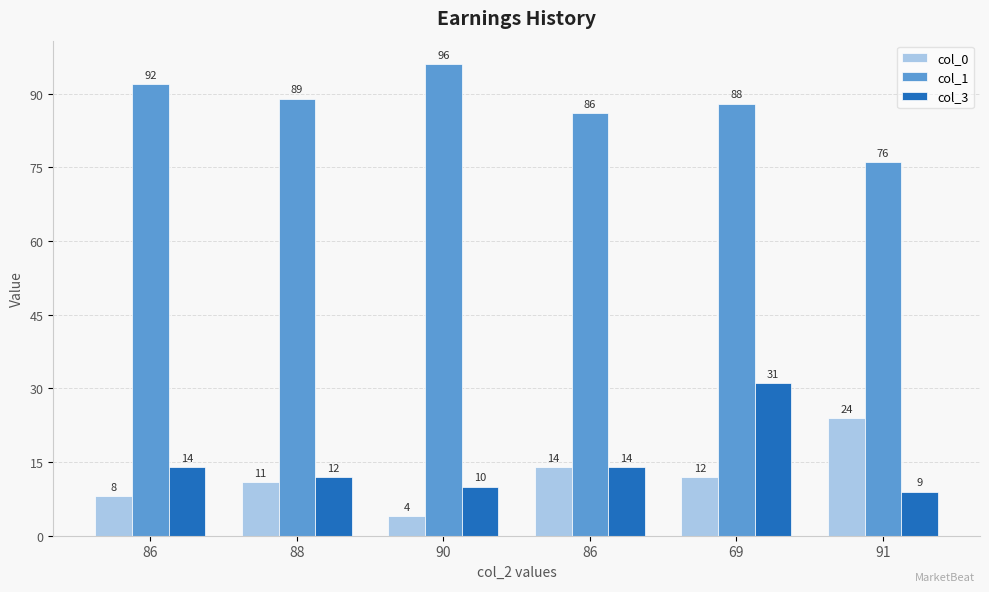

How many data points in col_1 are less than 89?

3